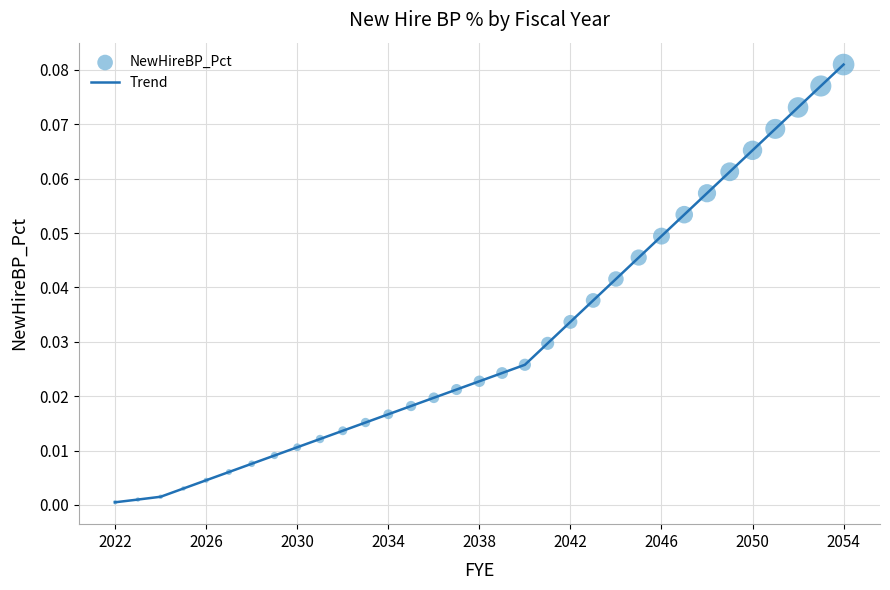

How many lines are shown in the chart?

1